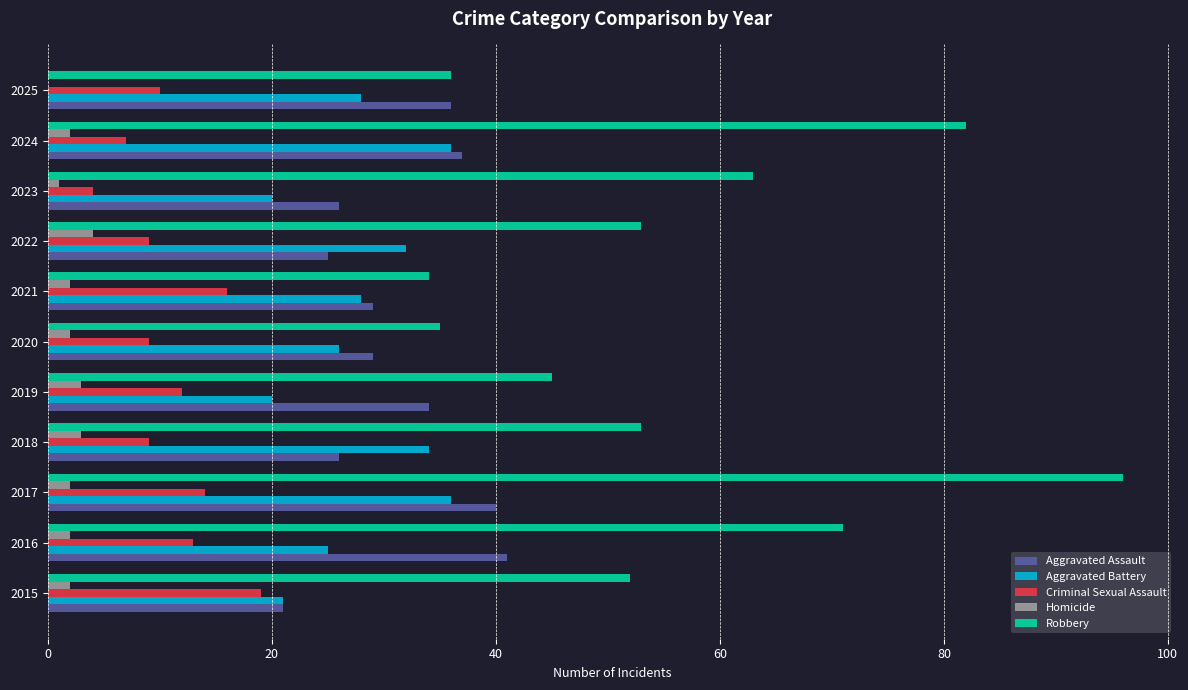

The Aggravated Battery series shows 32 at 2022. True or false?

True